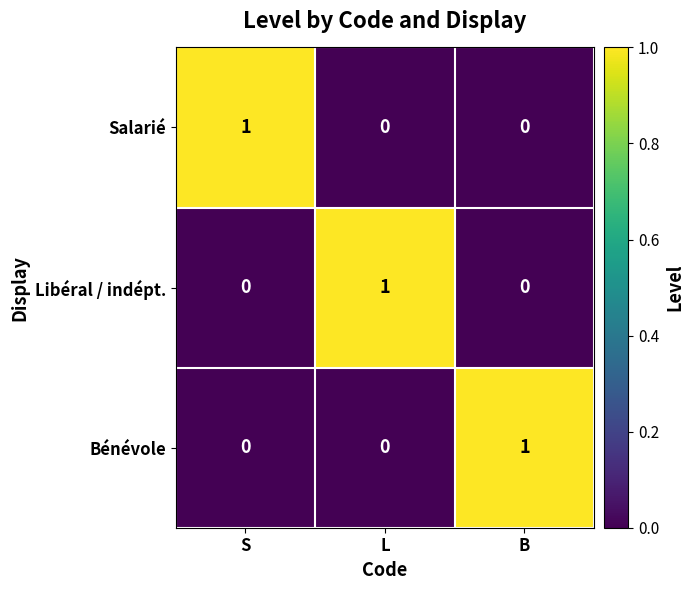

How many data points does each series have?

3